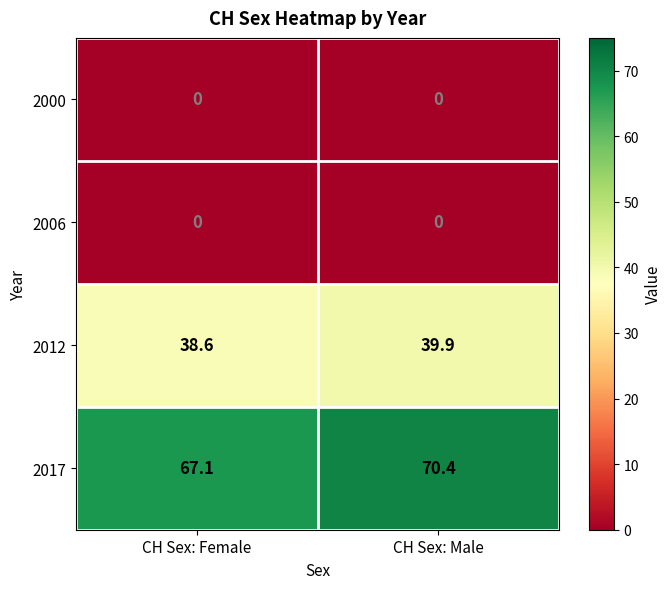

Reading right to left, transcribe all the data shown in this chart.

2000: CH Sex: Male=0.0	CH Sex: Female=0.0
2006: CH Sex: Male=0.0	CH Sex: Female=0.0
2012: CH Sex: Male=39.9	CH Sex: Female=38.6
2017: CH Sex: Male=70.4	CH Sex: Female=67.1